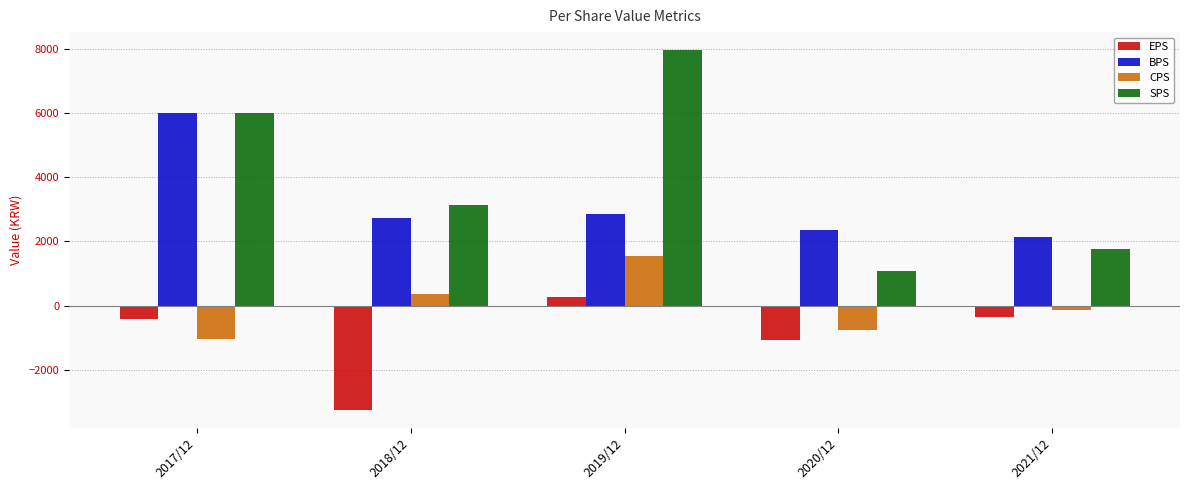

Between 2018/12 and 2020/12, which series saw the biggest shift?

EPS